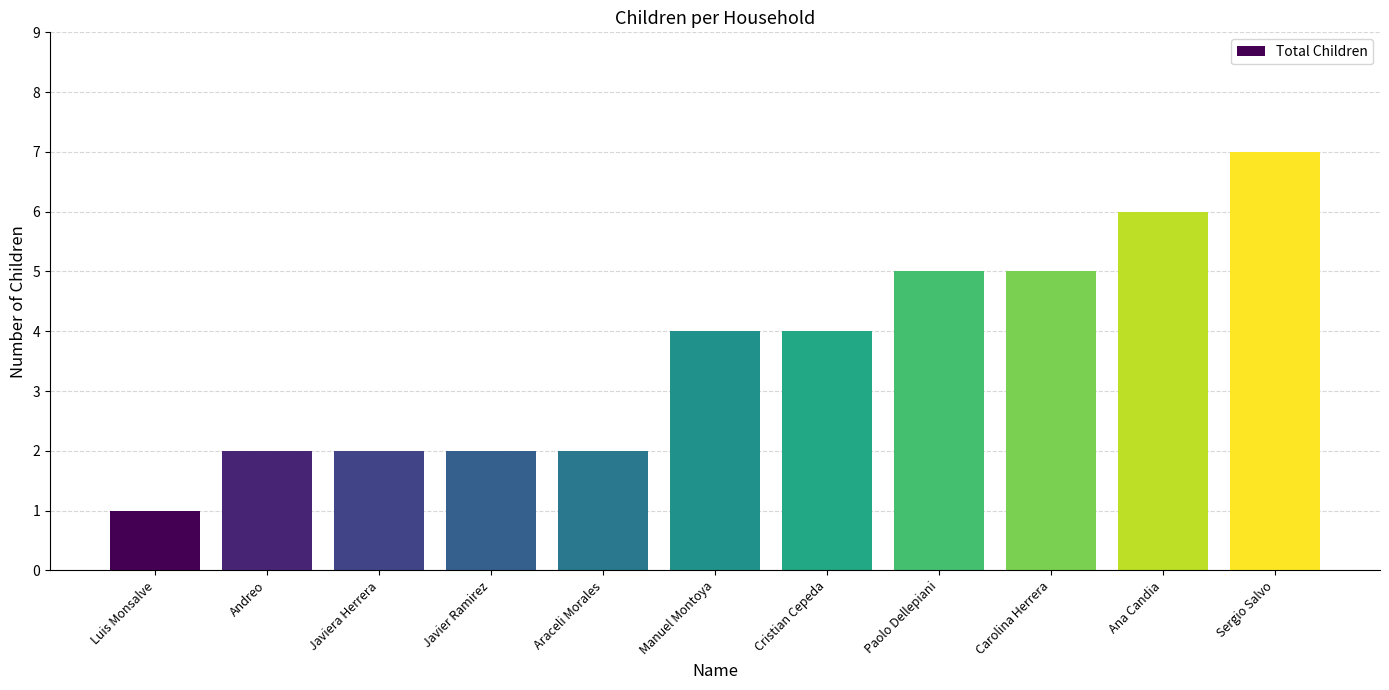

What is the change in value from Javiera Herrera to Cristian Cepeda?

+2